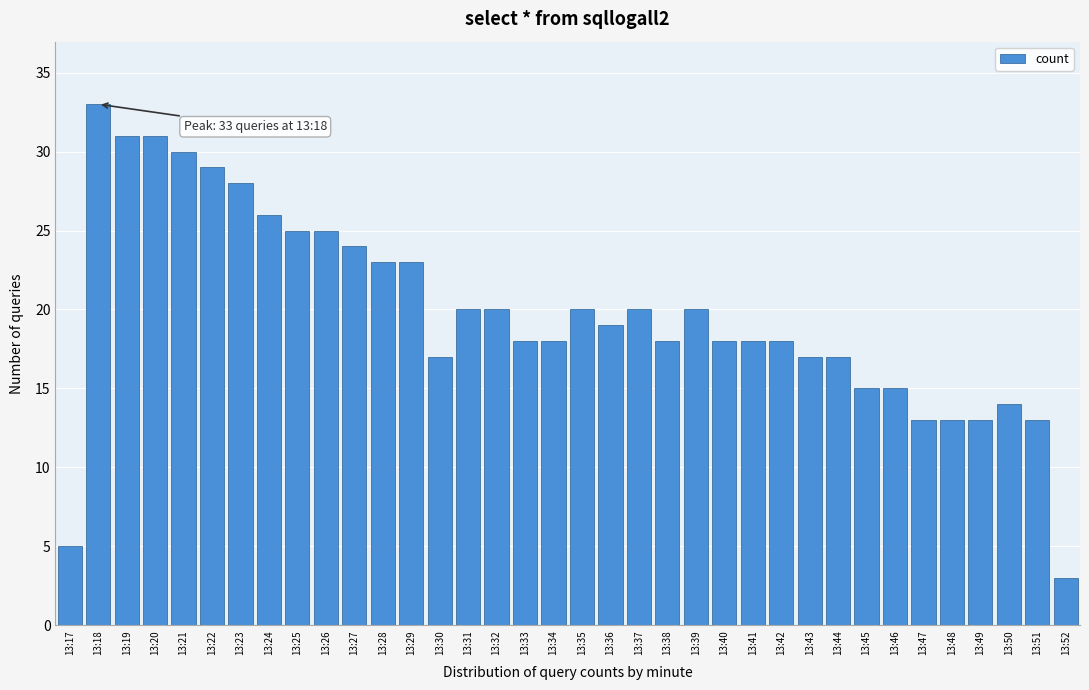

Is it true that the value at 13:29 is 23?

True